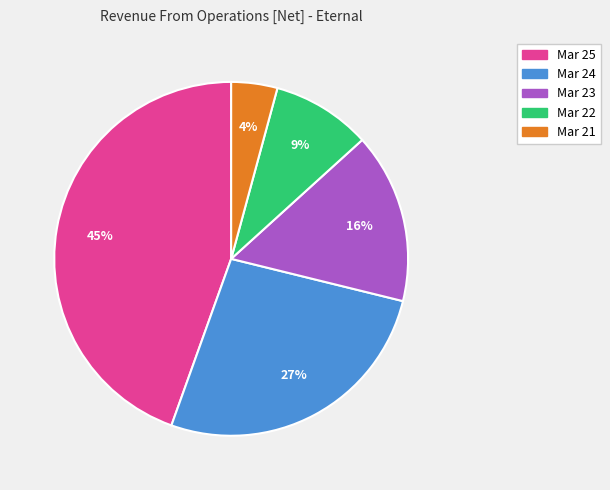

True or false: Mar 22 accounts for 9% of the total.

True